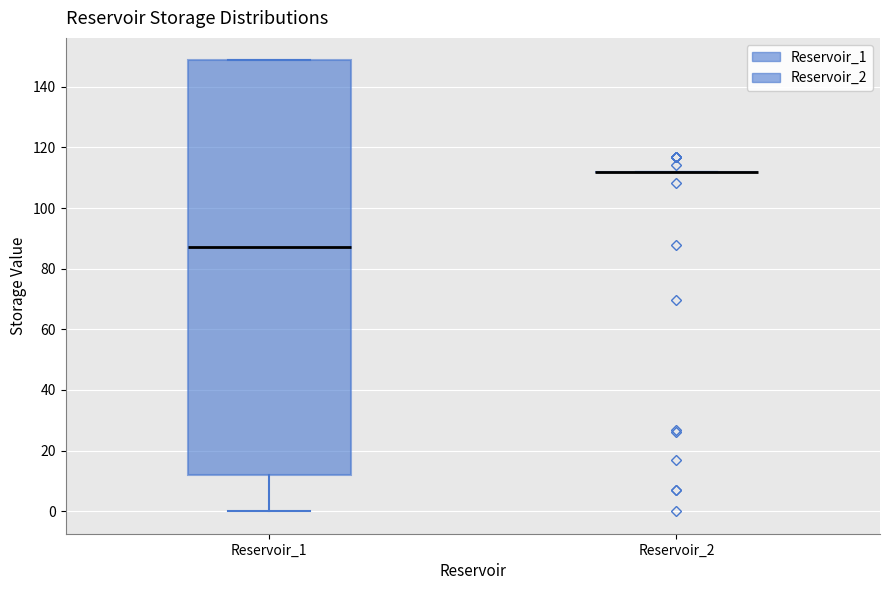

Reading left to right, read every box against the y-axis: the position of its median line, the range the box covers, and the ends of its whiskers. The values are not printed on the chart, so give them approximately, as read against the axis.

Reservoir_1: median 88, box 12 to 148, whiskers 0 to 148
Reservoir_2: box collapsed to a line at 112, whiskers 112 to 112